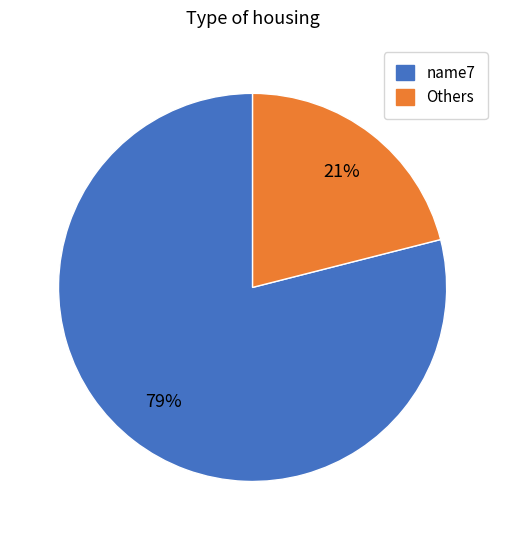

How many slices are in this pie chart?

2